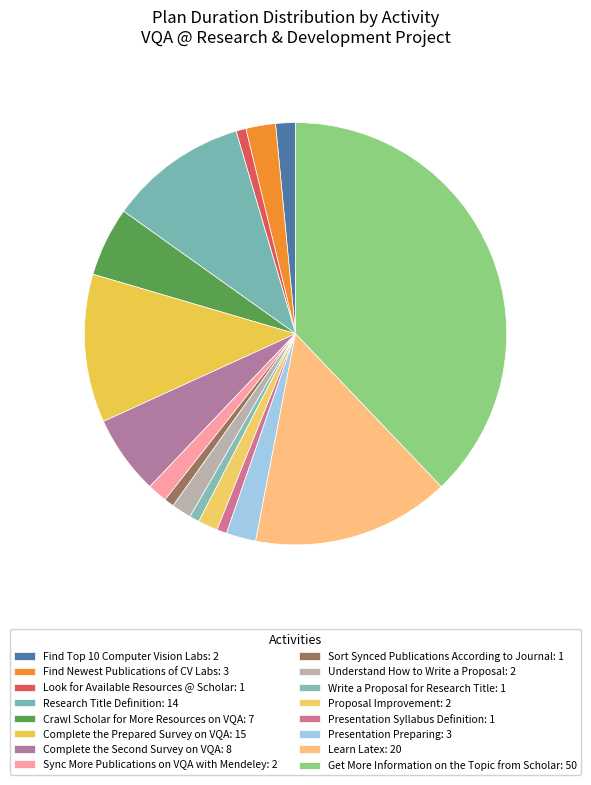

Combined, do Find Newest Publications of CV Labs and Complete the Prepared Survey on VQA account for over 50%?

No